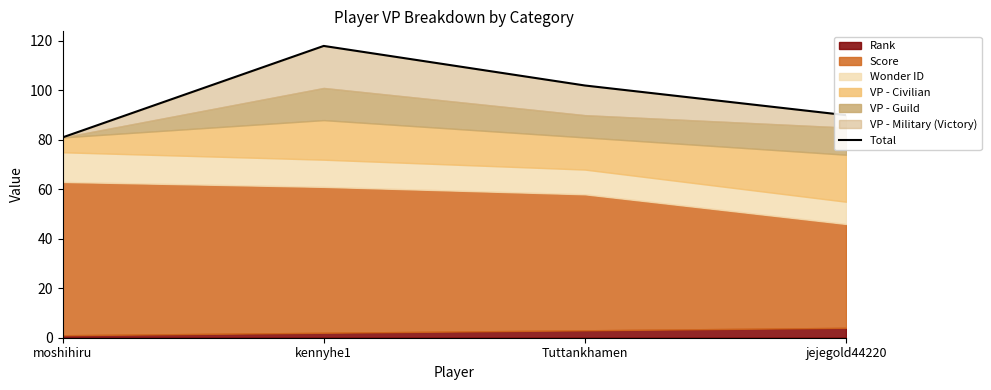

Reading left to right, what are all the values shown in this chart?

moshihiru=81	kennyhe1=118	Tuttankhamen=102	jejegold44220=90